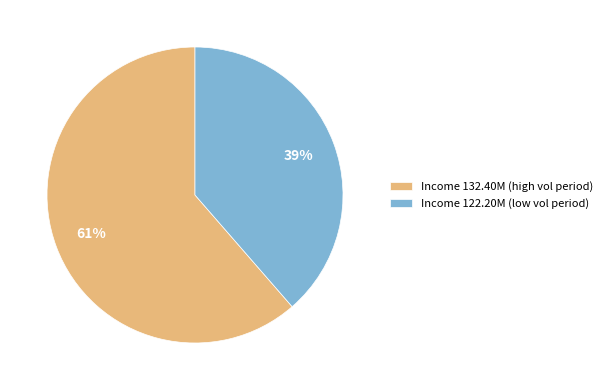

Is it true that Income 132.40M (high vol period) is 48% of the pie?

False